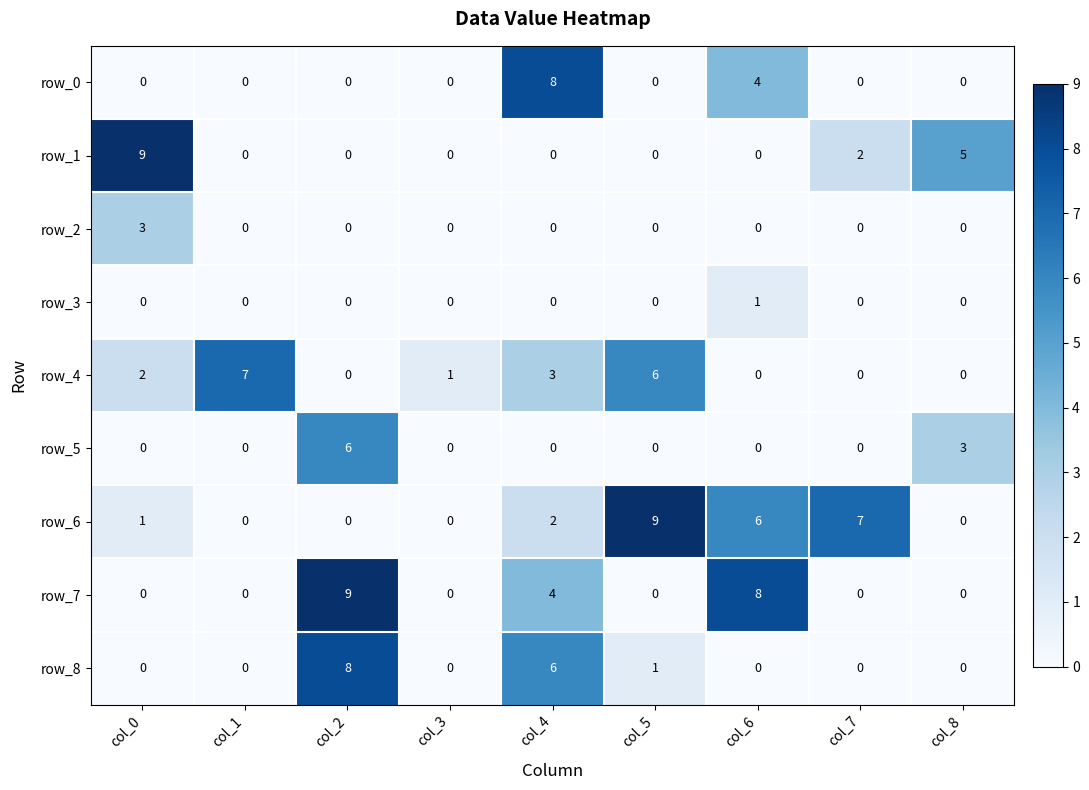

Count the row_5 values in the range 0 to 1.

7